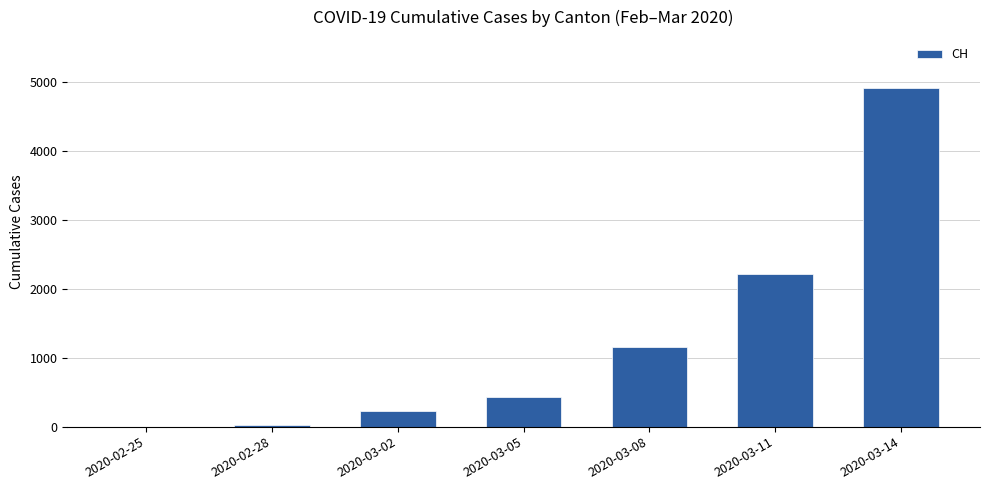

The value at 2020-03-14 is 4918. True or false?

True